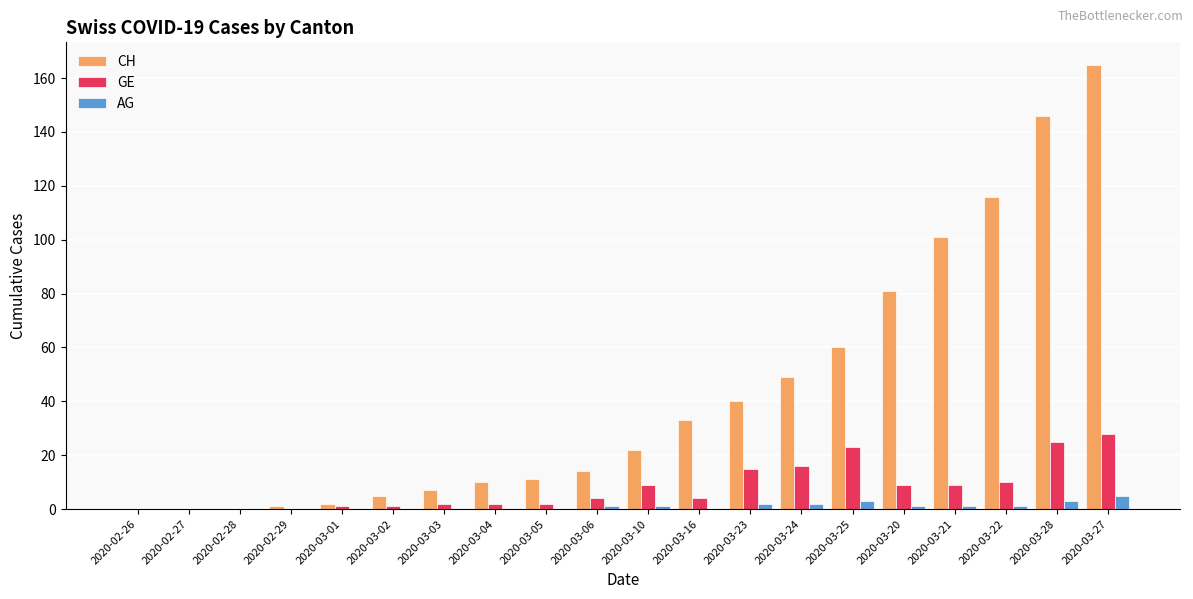

Count the AG values in the range 0 to 2.

17